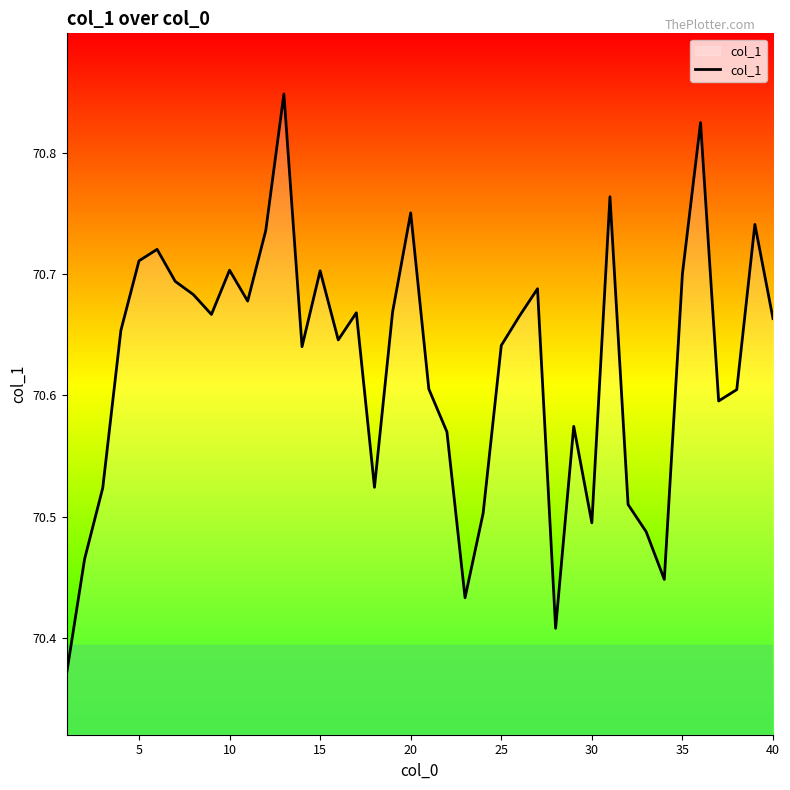

What is the difference between the maximum and minimum values?

0.5